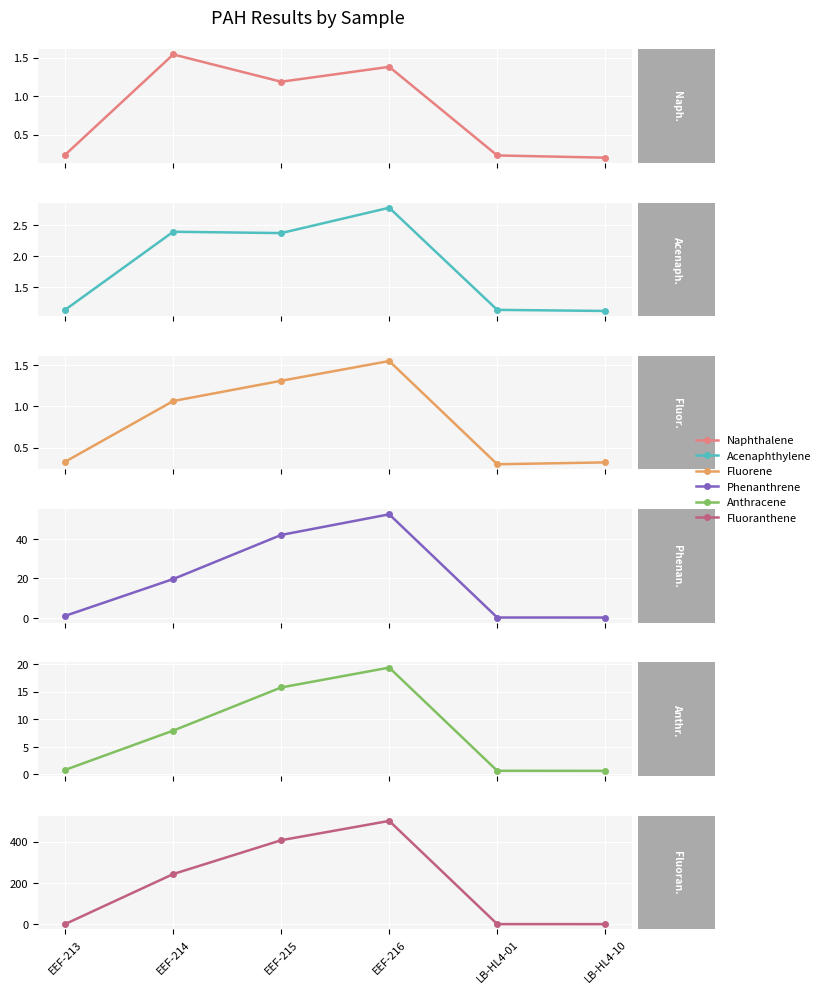

List the series in order of their peak value, lowest first.

Naphthalene Results, Fluorene Results, Acenaphthylene Results, Anthracene Results, Phenanthrene Results, Fluoranthene Results